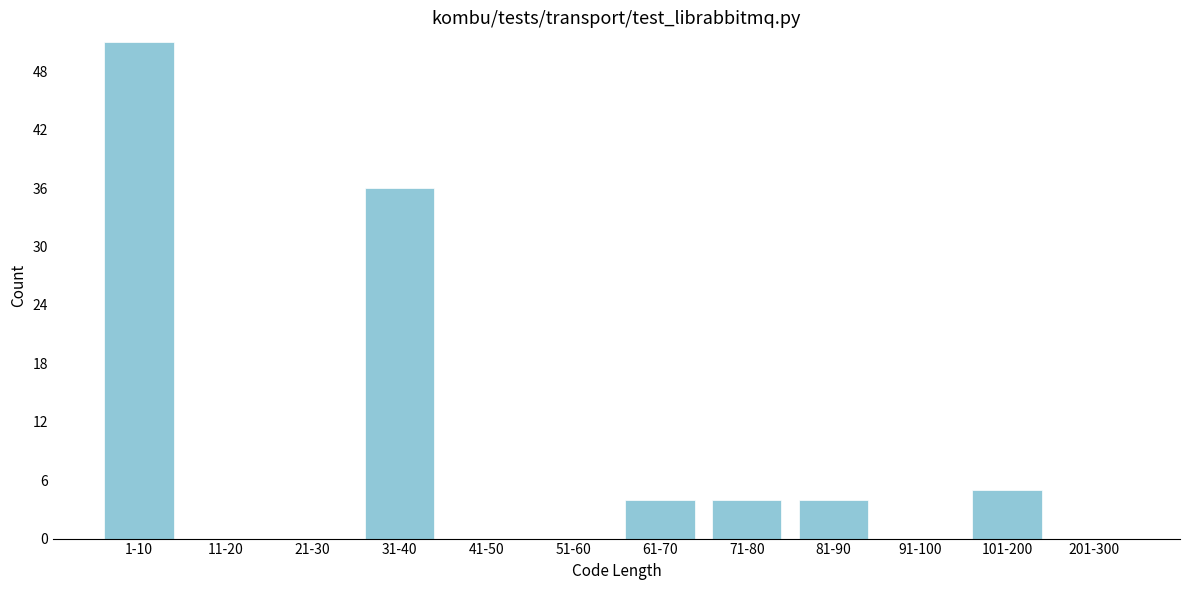

Reading left to right, list all the values displayed in this chart.

1-10=51	11-20=0	21-30=0	31-40=36	41-50=0	51-60=0	61-70=4	71-80=4	81-90=4	91-100=0	101-200=5	201-300=0